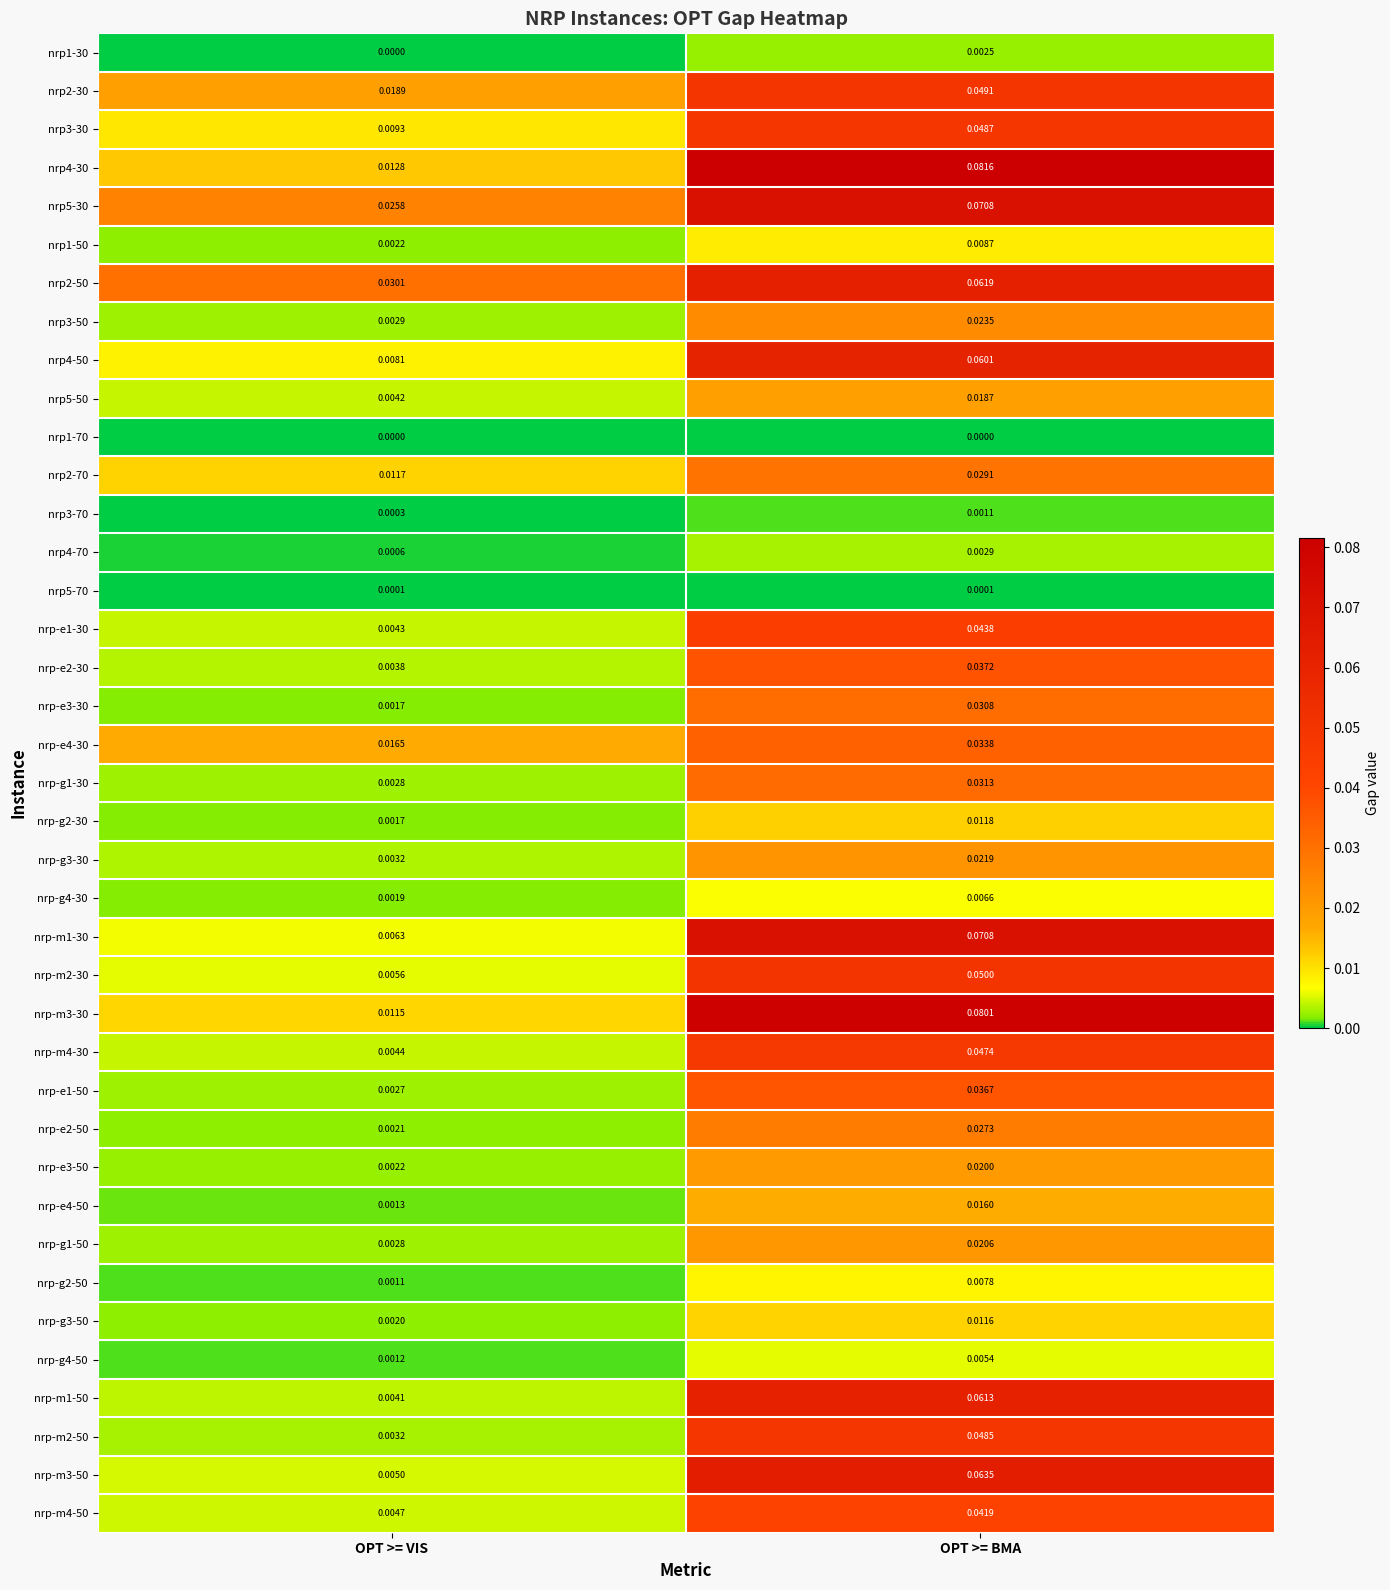

At which label does nrp-e2-30 reach its minimum?

OPT >= VIS